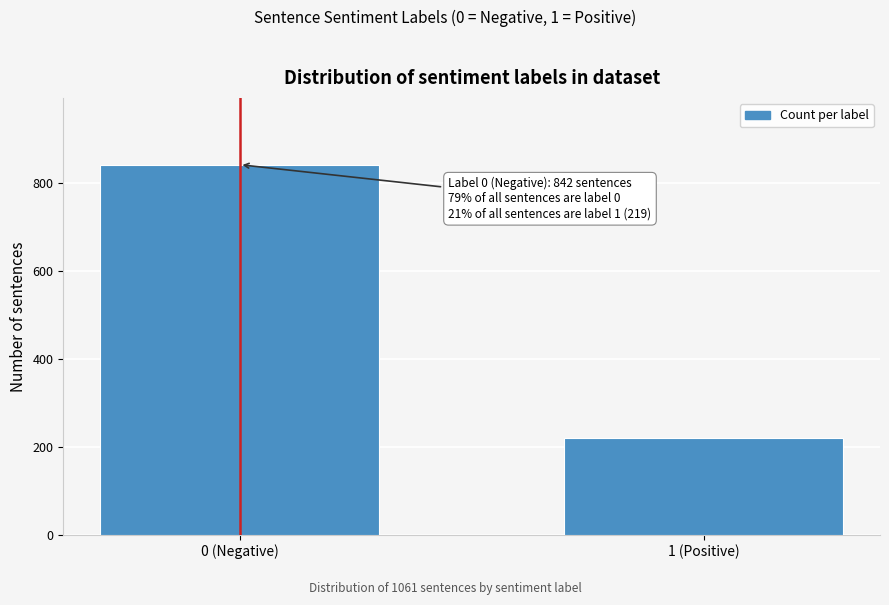

Reading right to left, what are all the values shown in this chart?

1 (Positive)=219	0 (Negative)=842